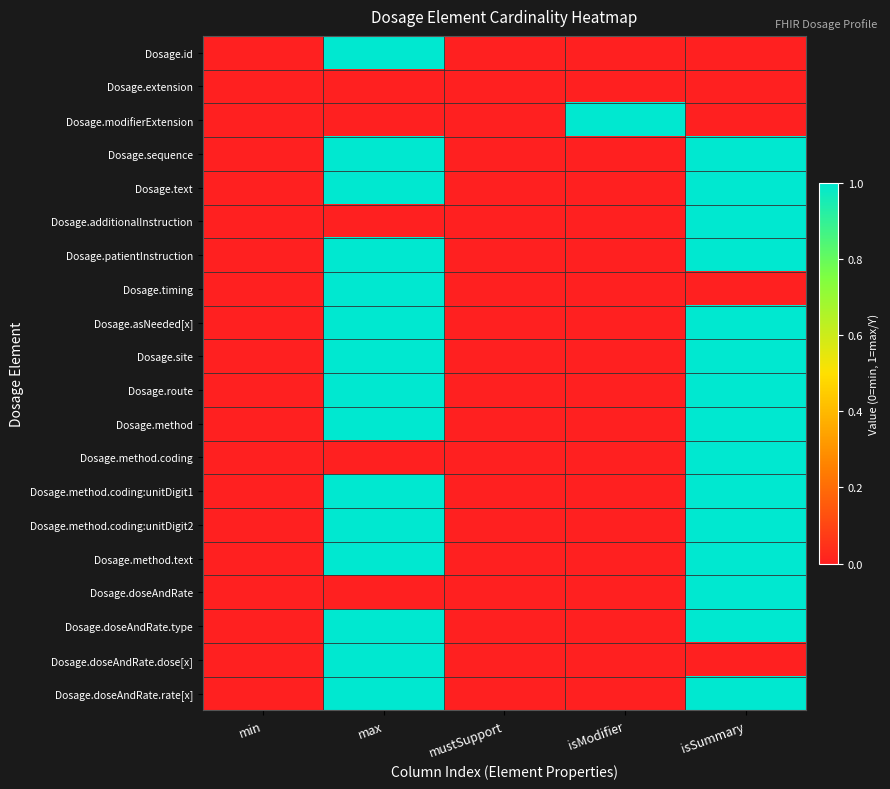

Reading left to right, transcribe all the data shown in this chart.

Dosage.id: min=0	max=1	mustSupport=0	isModifier=0	isSummary=0
Dosage.extension: min=0	max=0	mustSupport=0	isModifier=0	isSummary=0
Dosage.modifierExtension: min=0	max=0	mustSupport=0	isModifier=1	isSummary=0
Dosage.sequence: min=0	max=1	mustSupport=0	isModifier=0	isSummary=1
Dosage.text: min=0	max=1	mustSupport=0	isModifier=0	isSummary=1
Dosage.additionalInstruction: min=0	max=0	mustSupport=0	isModifier=0	isSummary=1
Dosage.patientInstruction: min=0	max=1	mustSupport=0	isModifier=0	isSummary=1
Dosage.timing: min=0	max=1	mustSupport=0	isModifier=0	isSummary=0
Dosage.asNeeded[x]: min=0	max=1	mustSupport=0	isModifier=0	isSummary=1
Dosage.site: min=0	max=1	mustSupport=0	isModifier=0	isSummary=1
Dosage.route: min=0	max=1	mustSupport=0	isModifier=0	isSummary=1
Dosage.method: min=0	max=1	mustSupport=0	isModifier=0	isSummary=1
Dosage.method.coding: min=0	max=0	mustSupport=0	isModifier=0	isSummary=1
Dosage.method.coding:unitDigit1: min=0	max=1	mustSupport=0	isModifier=0	isSummary=1
Dosage.method.coding:unitDigit2: min=0	max=1	mustSupport=0	isModifier=0	isSummary=1
Dosage.method.text: min=0	max=1	mustSupport=0	isModifier=0	isSummary=1
Dosage.doseAndRate: min=0	max=0	mustSupport=0	isModifier=0	isSummary=1
Dosage.doseAndRate.type: min=0	max=1	mustSupport=0	isModifier=0	isSummary=1
Dosage.doseAndRate.dose[x]: min=0	max=1	mustSupport=0	isModifier=0	isSummary=0
Dosage.doseAndRate.rate[x]: min=0	max=1	mustSupport=0	isModifier=0	isSummary=1